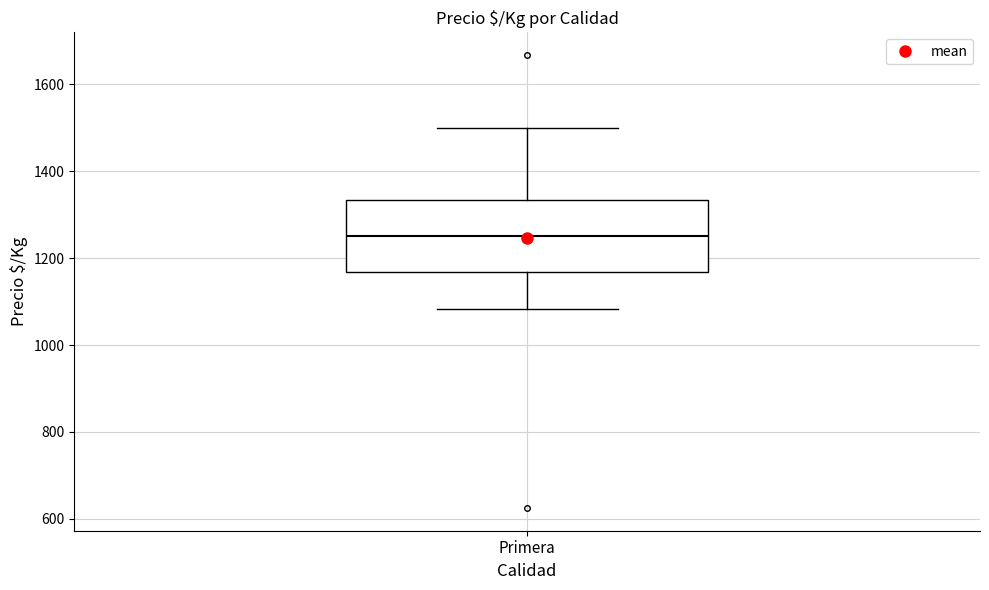

Read this box plot against the y-axis: the position of the median line, the range covered by the box, and the ends of both whiskers. The values are not printed on the chart, so give them approximately, as read against the axis.

median 1260, box 1160 to 1340, whiskers 1080 to 1500